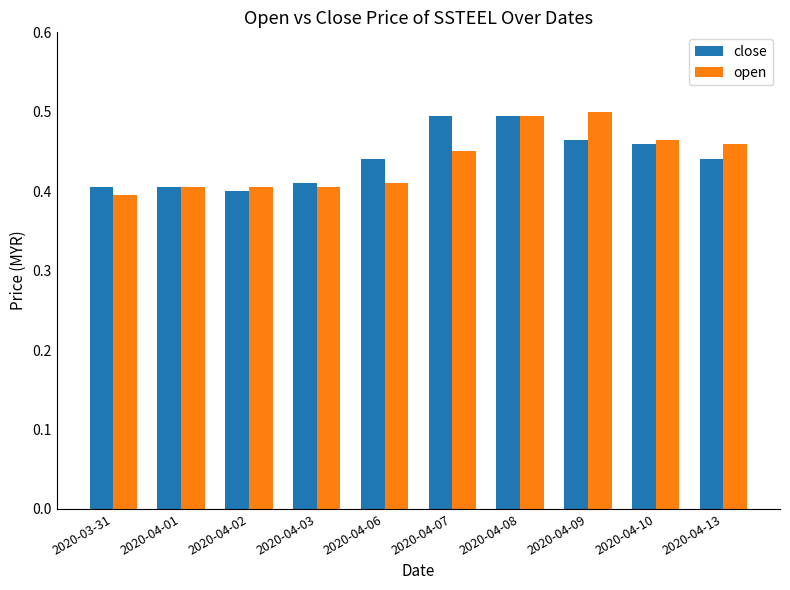

What is the sum of the close values at 2020-04-01 and 2020-04-03?

0.8